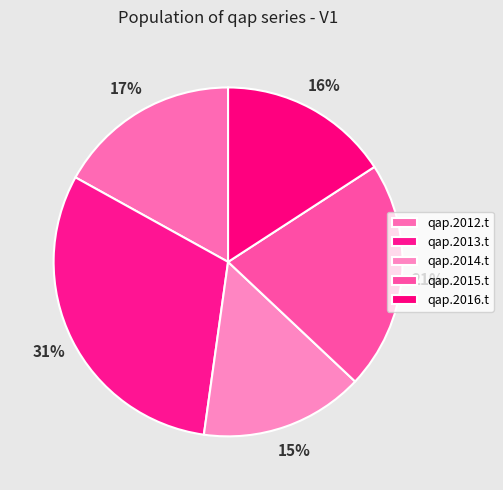

What percentage is the qap.2012.t slice, to the nearest percent?

17%